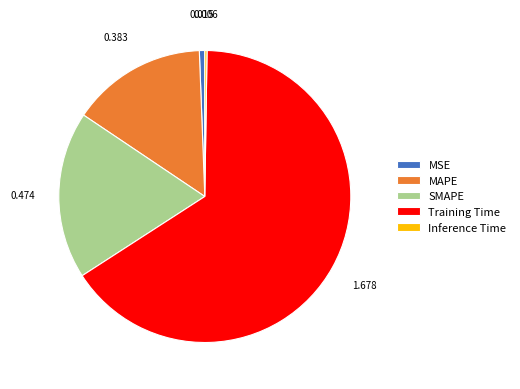

Is there a majority slice in this chart?

Yes